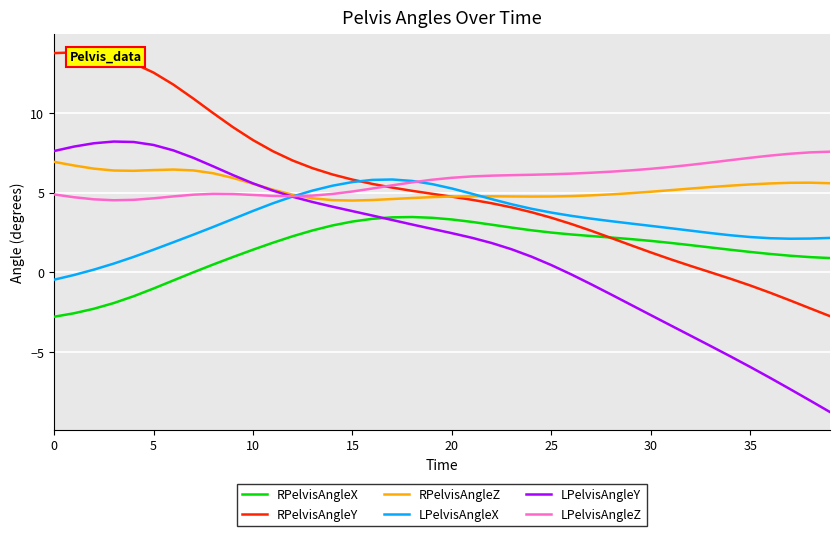

True or false: RPelvisAngleZ has a value of 2.6 at 25.

False